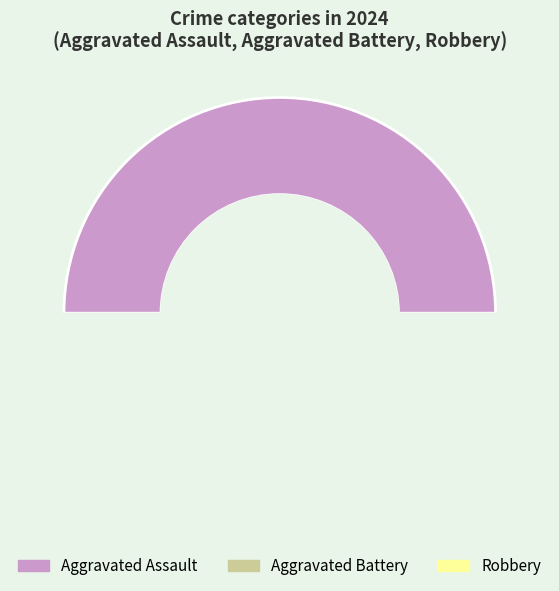

To the nearest percent, what is the difference between the Aggravated Battery and Aggravated Assault slice percentages?

25%